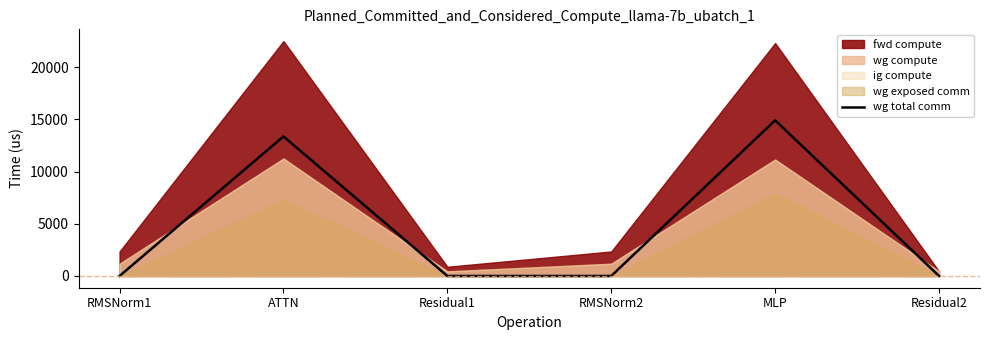

At which label does wg total comm reach its peak?

MLP